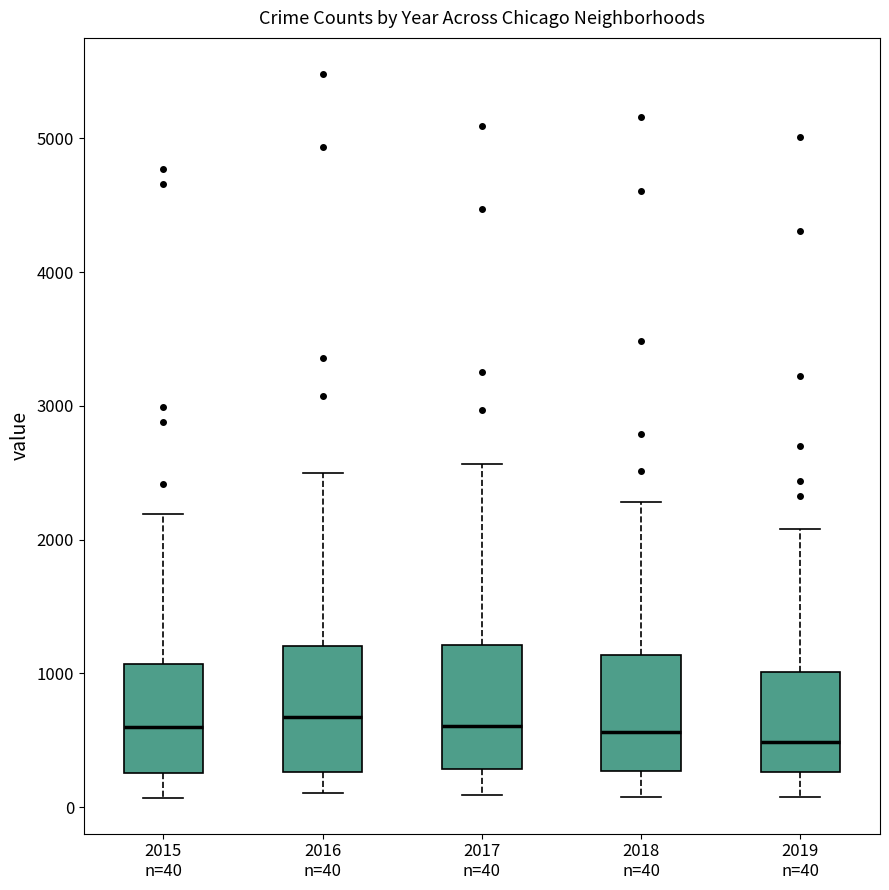

Where is the lower edge of the box for 2016 n=40 on the y-axis? The values are not printed on the chart, so give them approximately, as read against the axis.

300